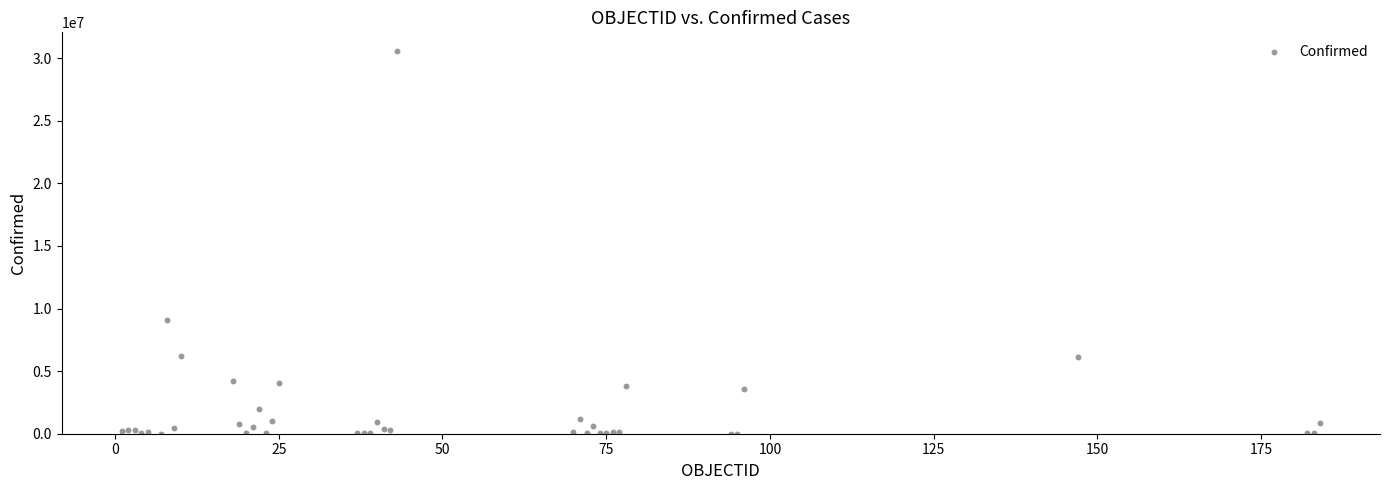

What Y value in the scatter plot is closest to 15275660?

9083673